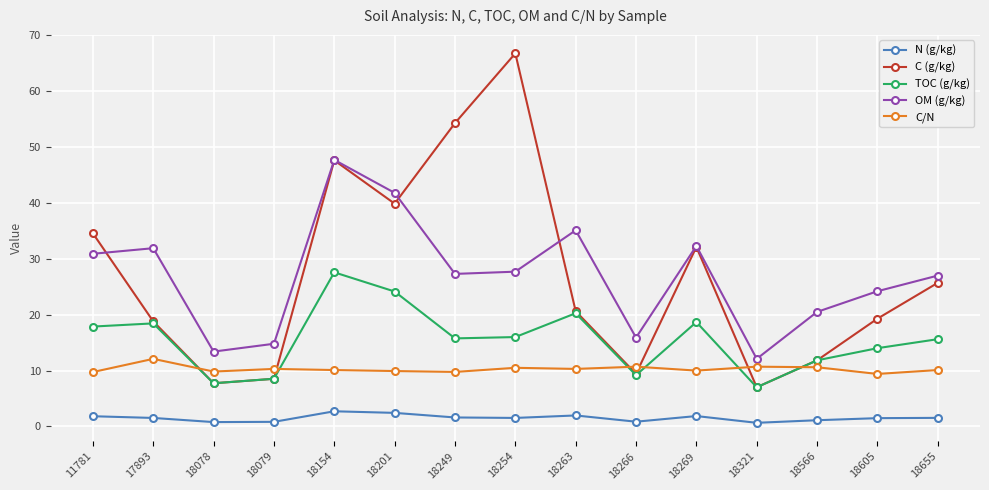

What is the difference between the C/N values at 18249 and 18078?

0.1